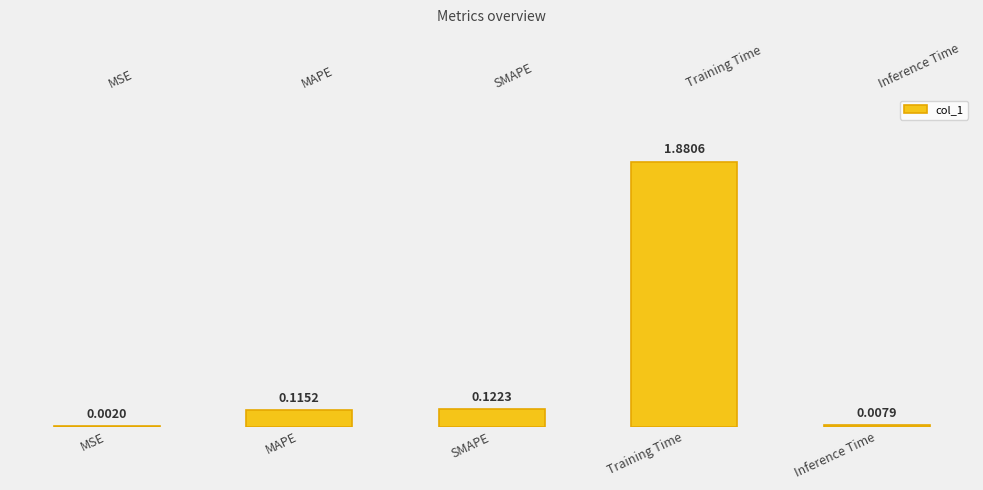

The chart shows a value of 1.9 at Training Time. True or false?

True